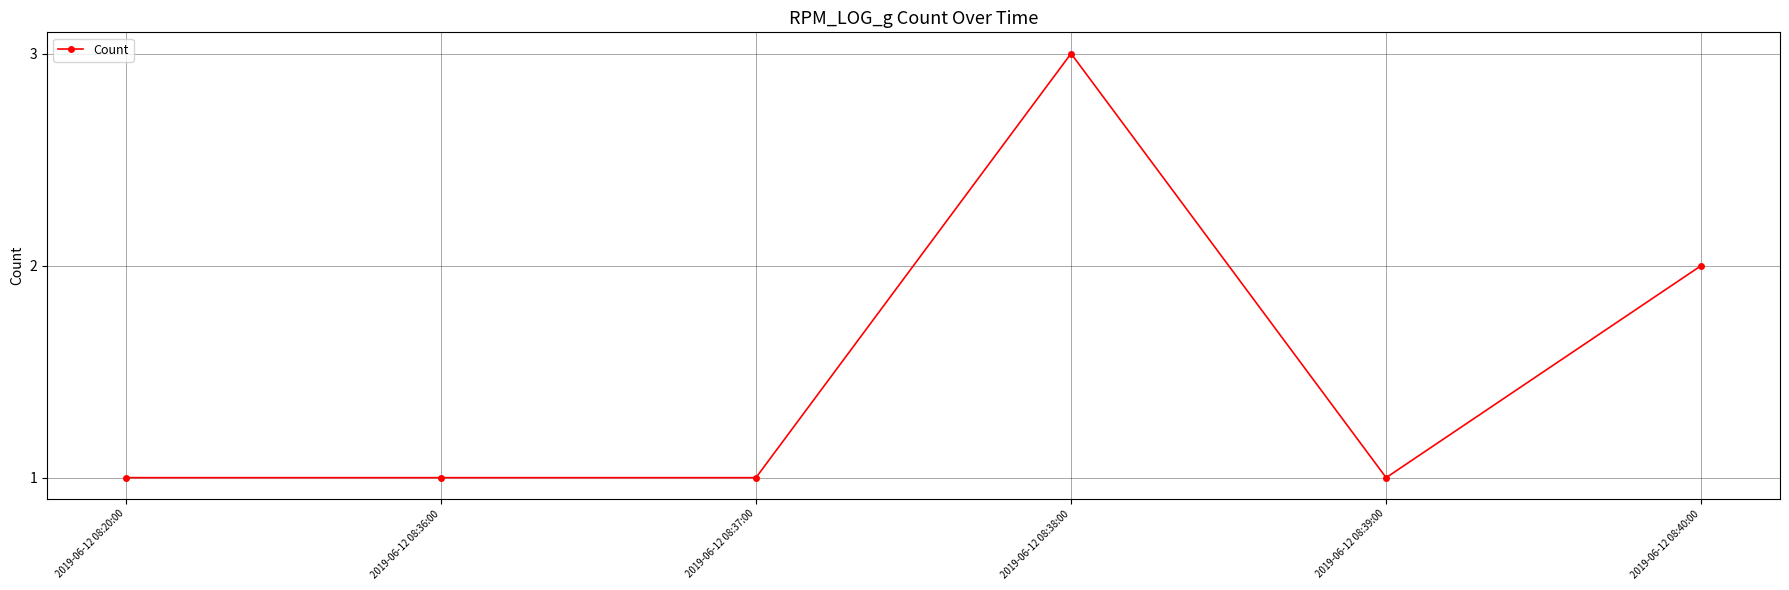

What is the approximate value at 2019-06-12 08:20:00?

1